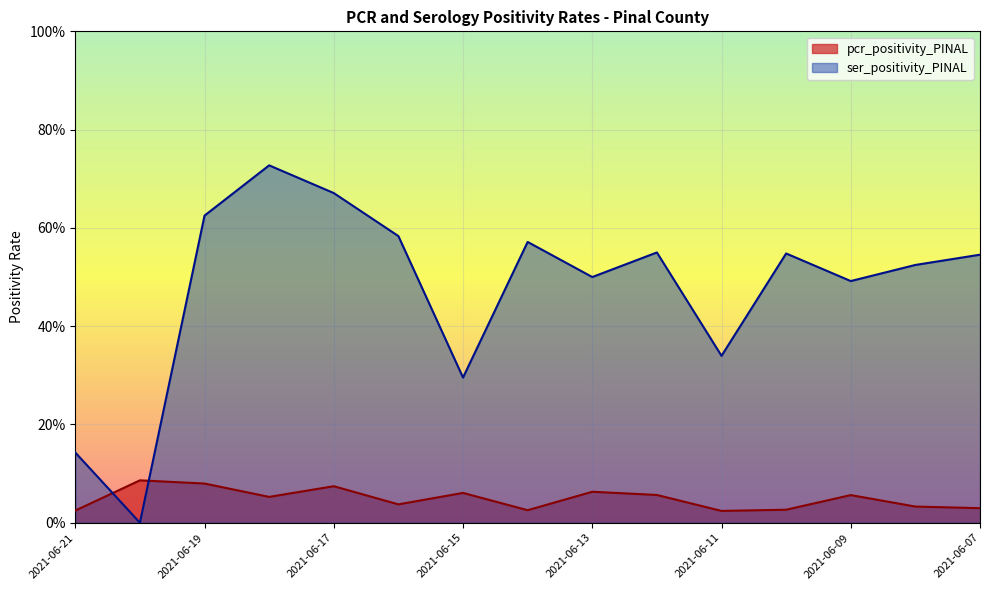

Rank the series by their maximum value, from highest to lowest.

ser_positivity_PINAL, pcr_positivity_PINAL